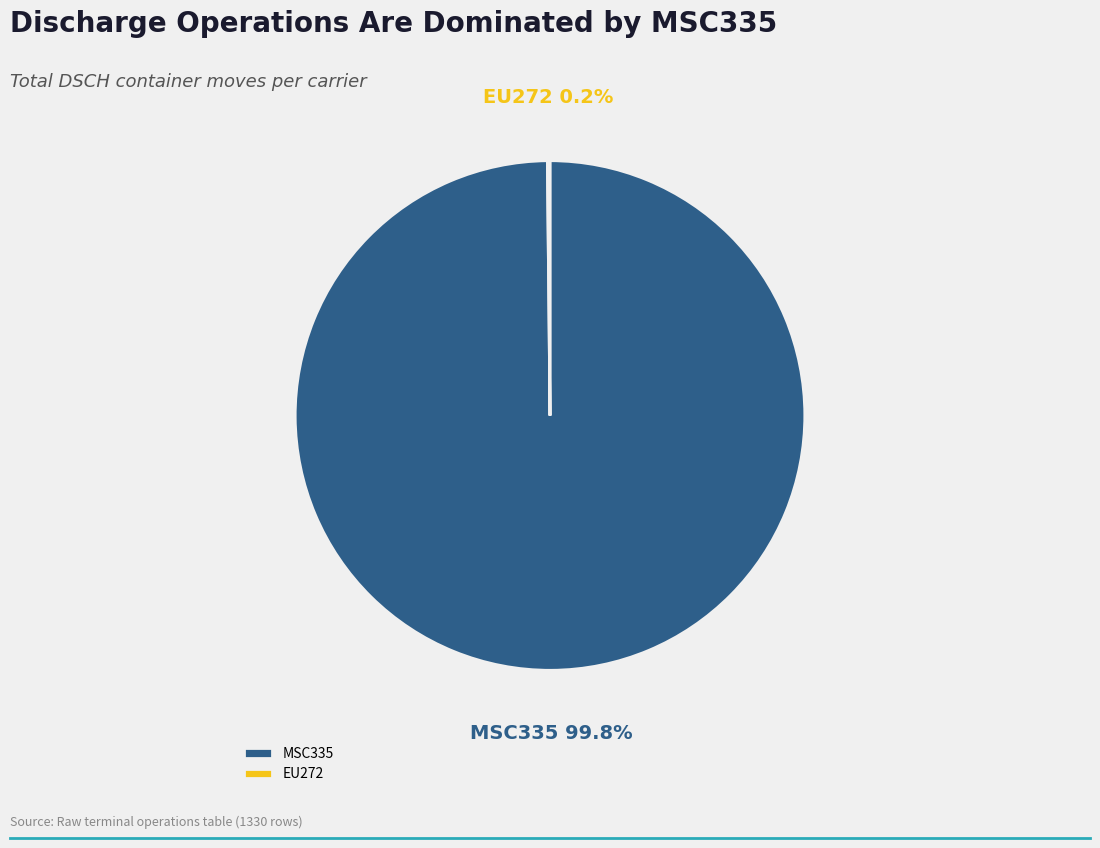

What percentage is NOT represented by MSC335?

0.2%